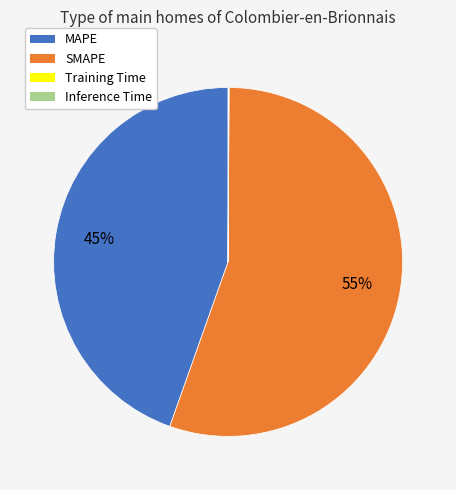

Which has a higher value, MAPE or SMAPE?

SMAPE